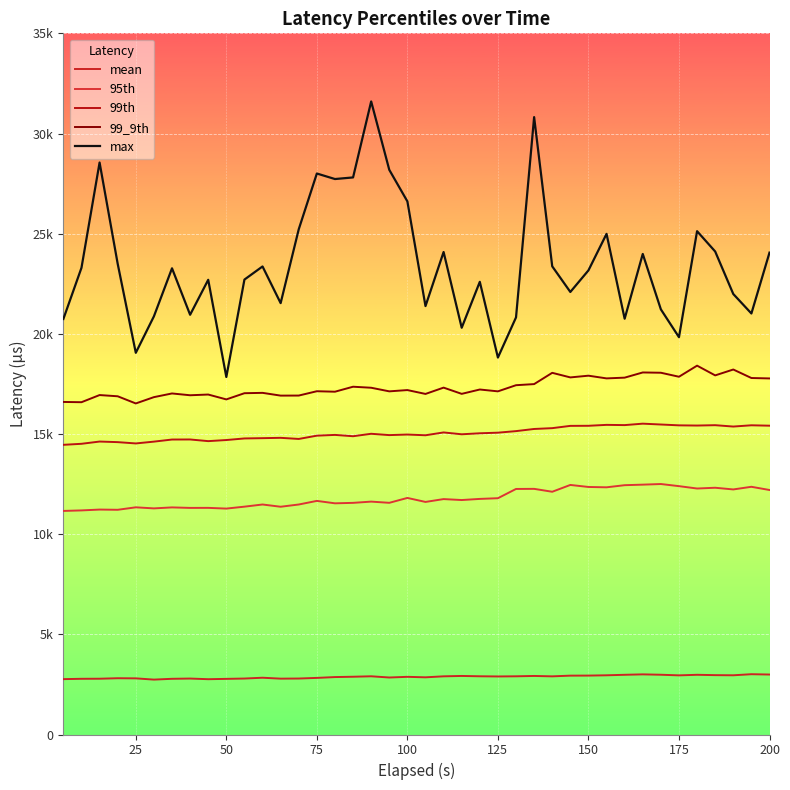

What is the difference between the second highest and second lowest values in the 95th series?

1286.0